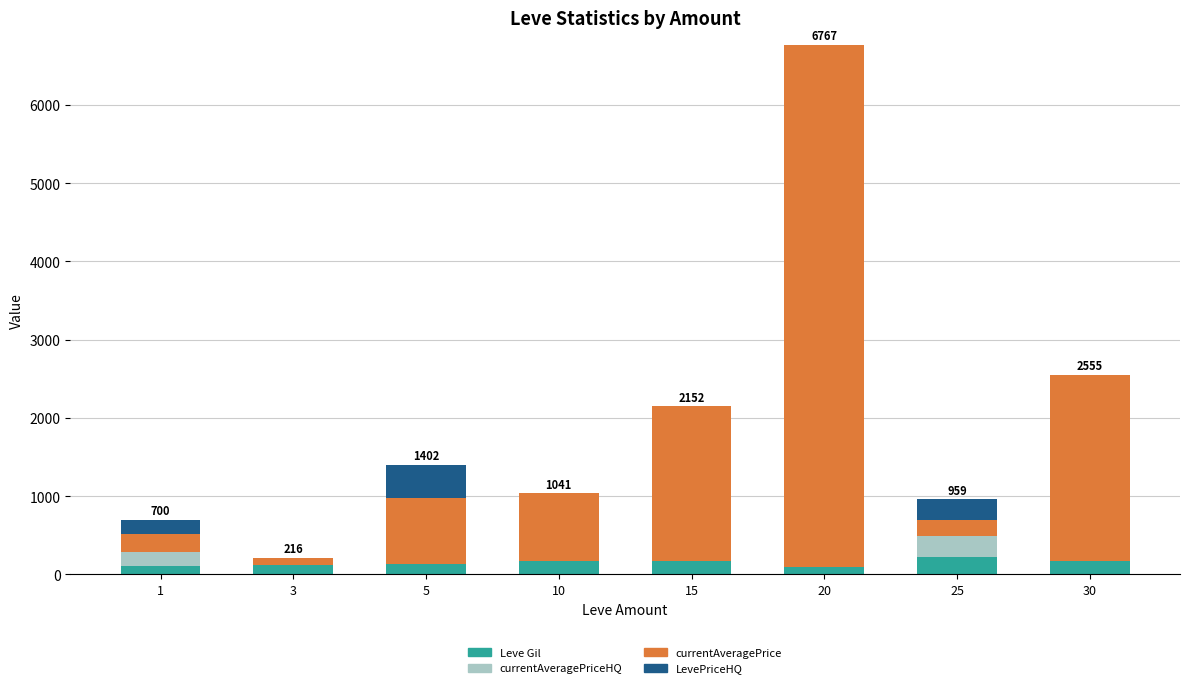

At which category is the sum across all series the highest?

20